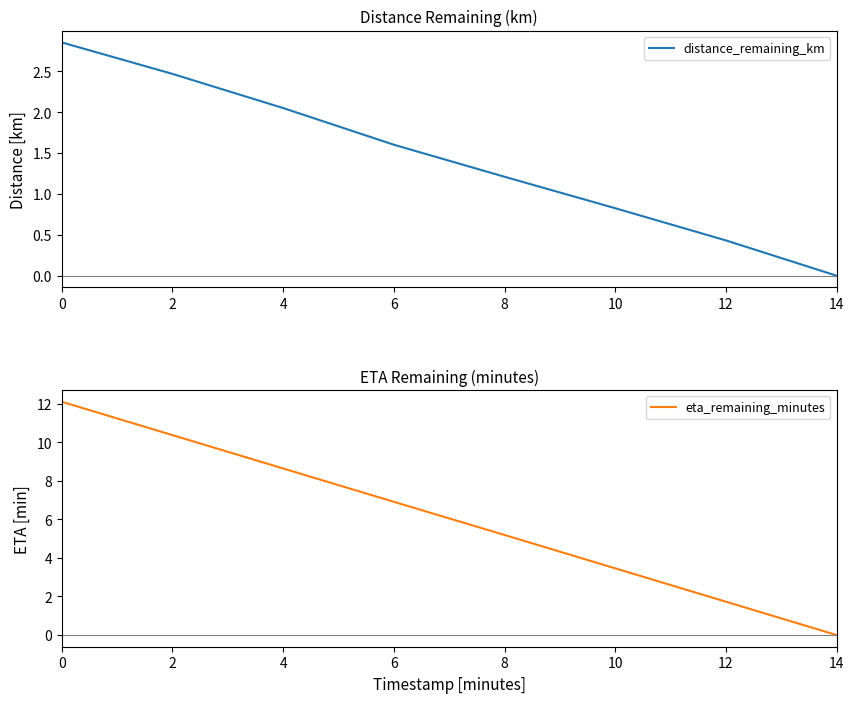

At how many categories does at least one series exceed 11?

1